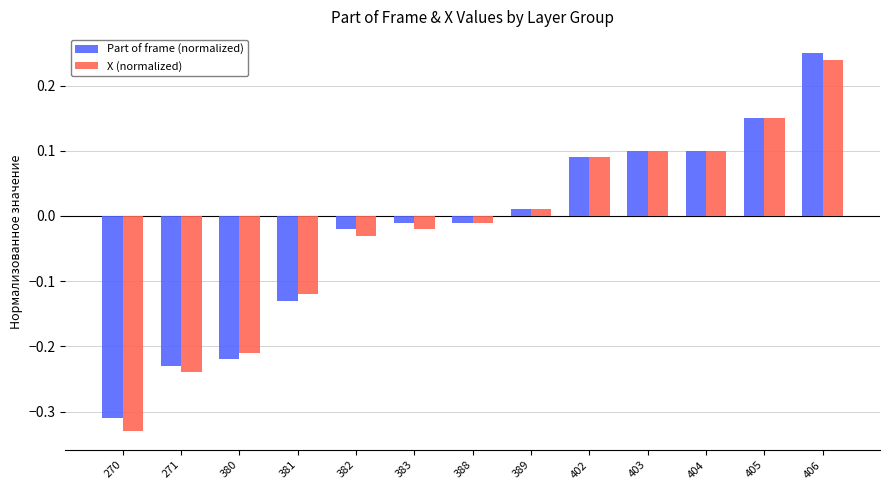

At which label does X (normalized) reach its peak?

406